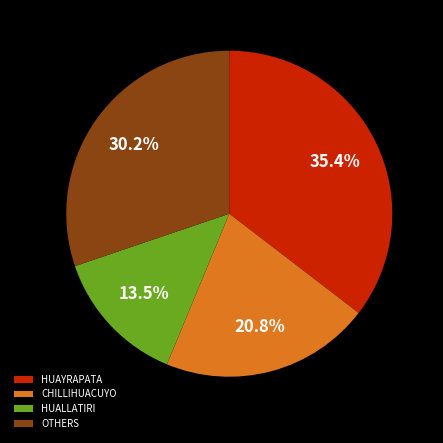

Rank the categories by value from highest to lowest.

HUAYRAPATA, OTHERS, CHILLIHUACUYO, HUALLATIRI